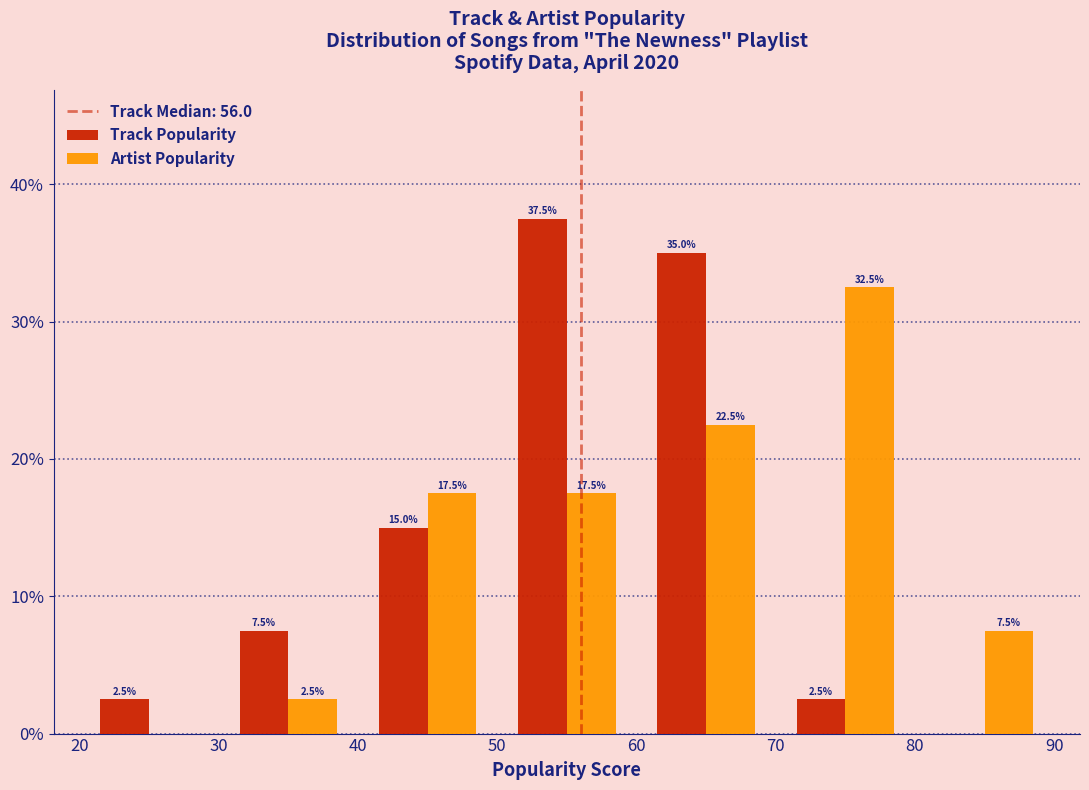

In the Artist Popularity series, which range on the x-axis has the tallest bar?

70 to 80